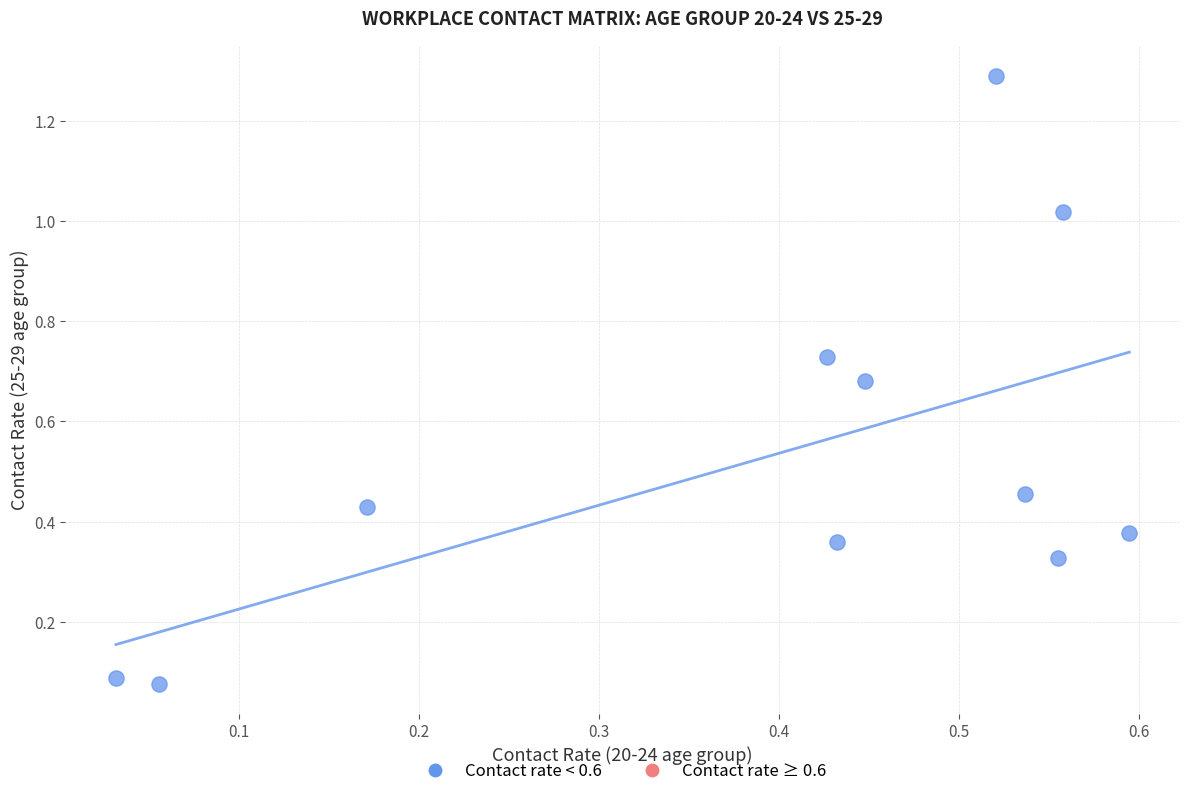

What is the range of X values (max minus min)?

0.6